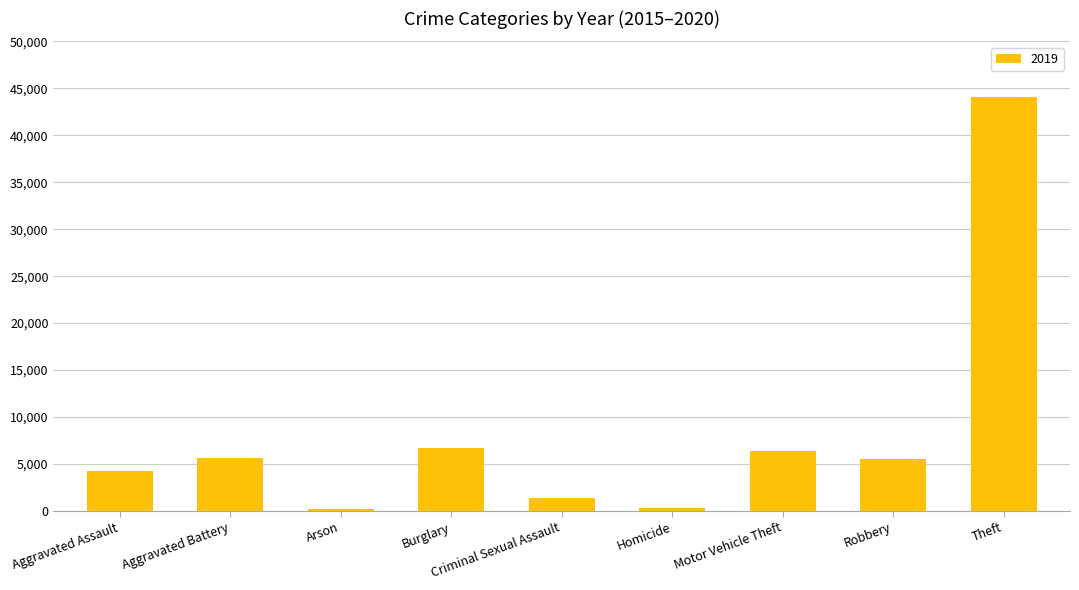

The chart shows a value of 3810 at Motor Vehicle Theft. True or false?

False